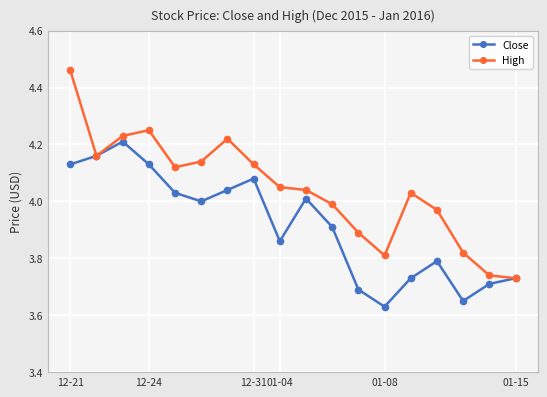

At how many categories does at least one series exceed 3?

18